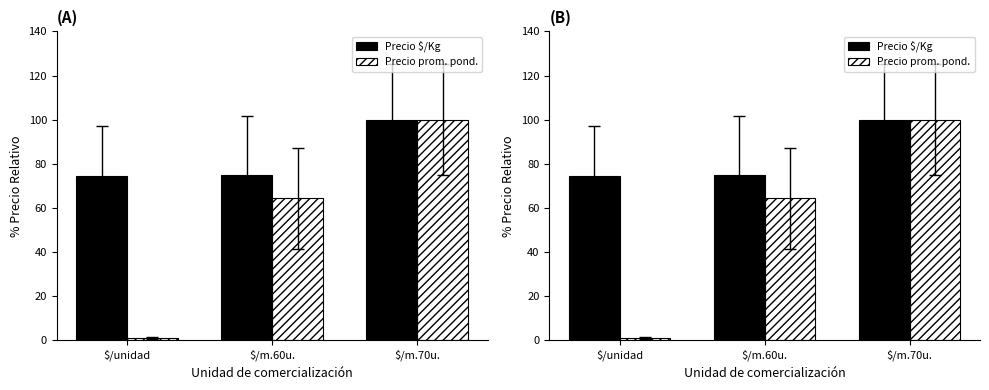

Read the Precio prom. pond. value at $/unidad.

1.1